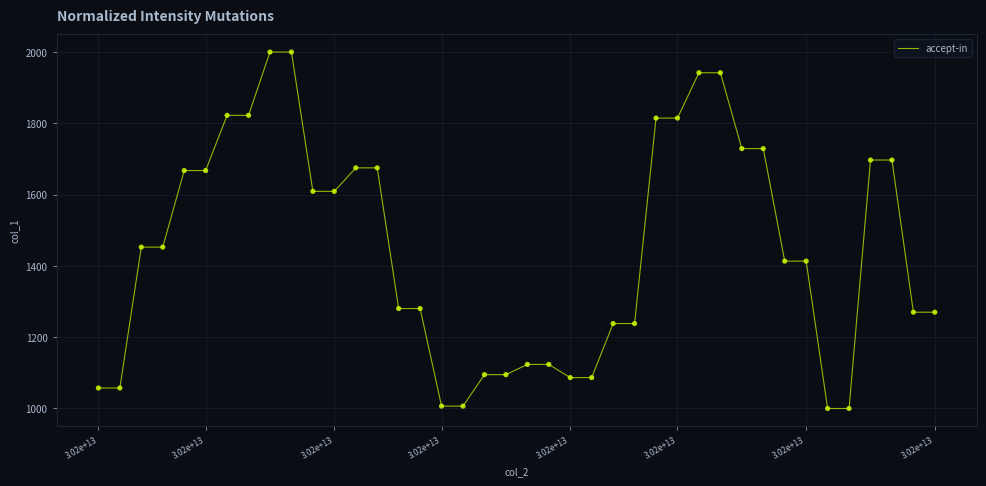

What is the maximum value shown in the chart?

2000.0